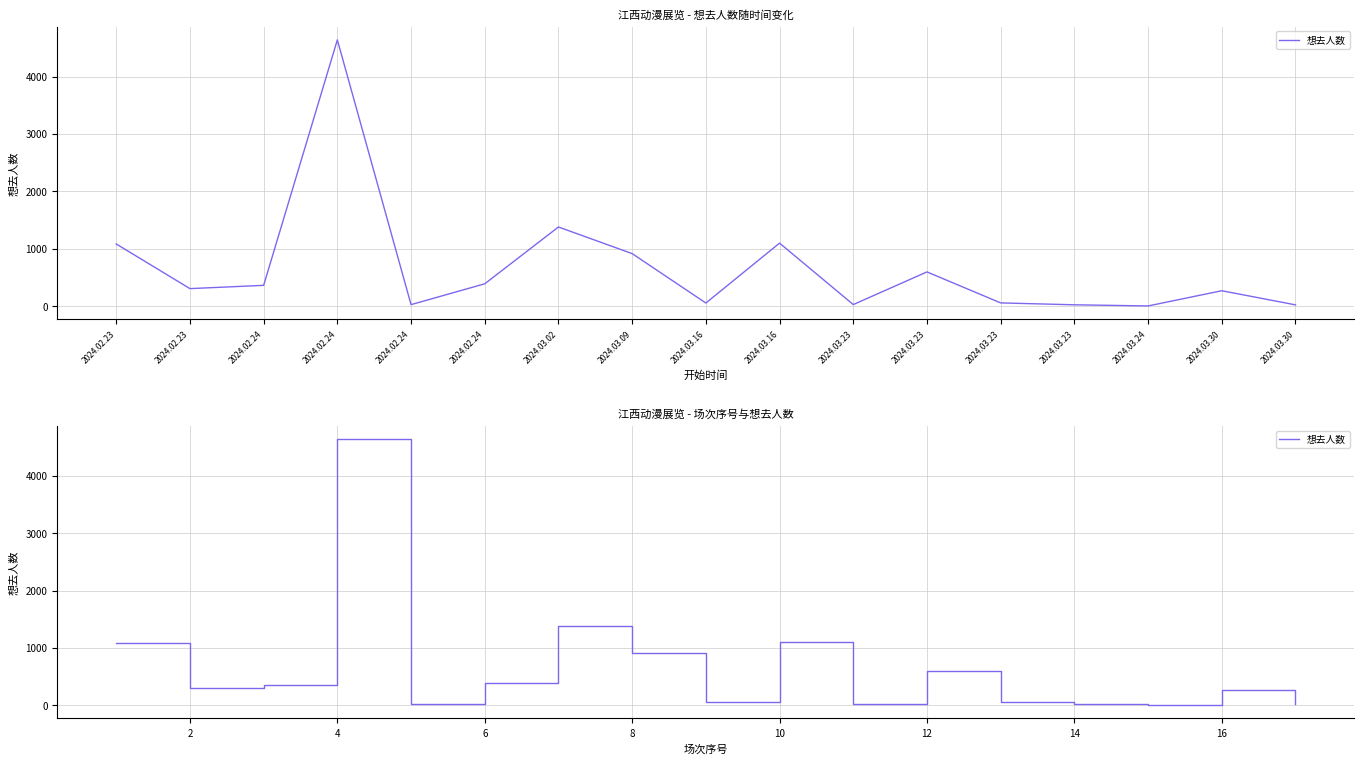

At which category does the data reach its first local valley?

2